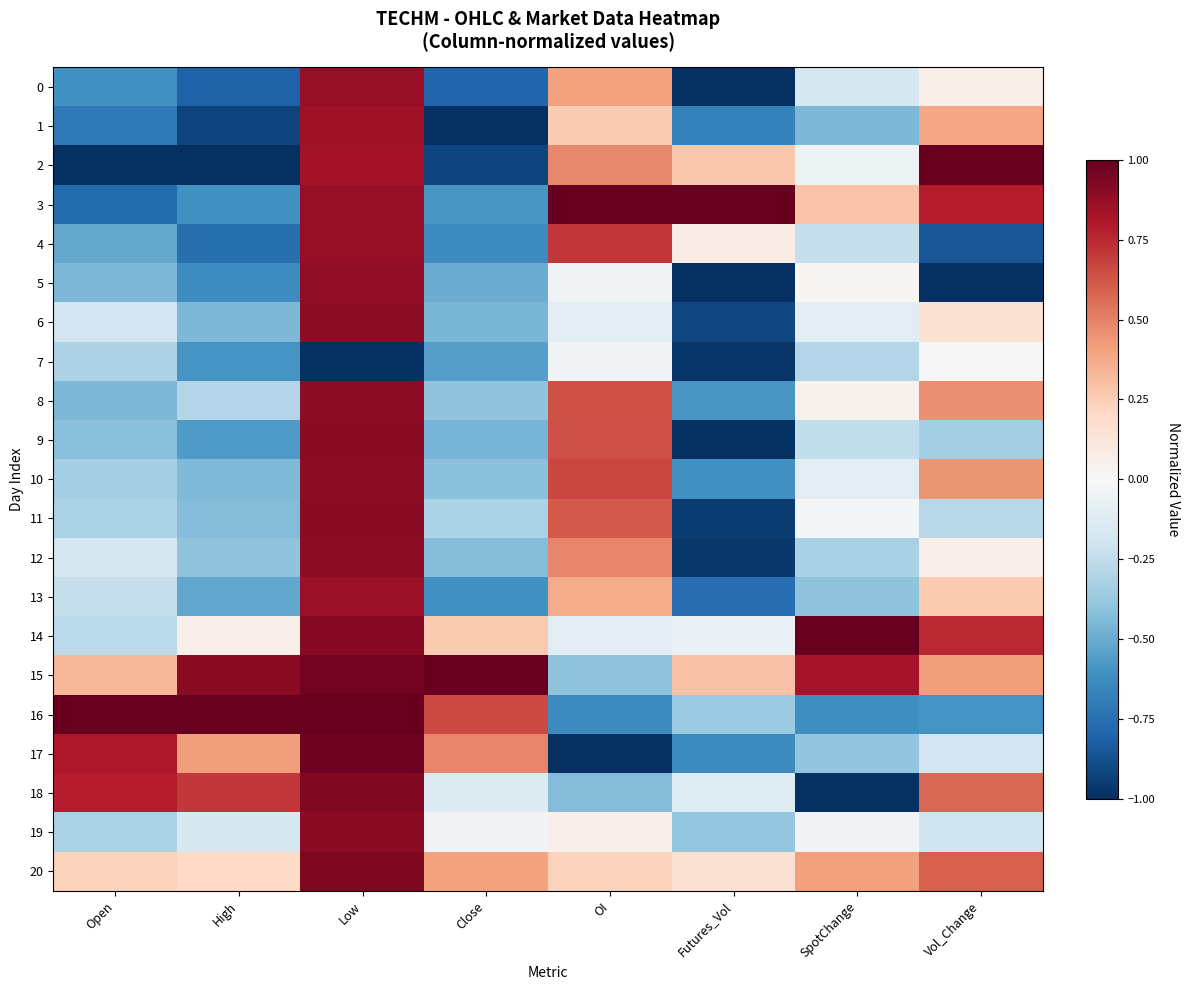

List the series in order of their peak value, lowest first.

7, 1, 13, 0, 4, 5, 10, 6, 12, 8, 9, 19, 11, 18, 20, 17, 2, 3, 14, 15, 16